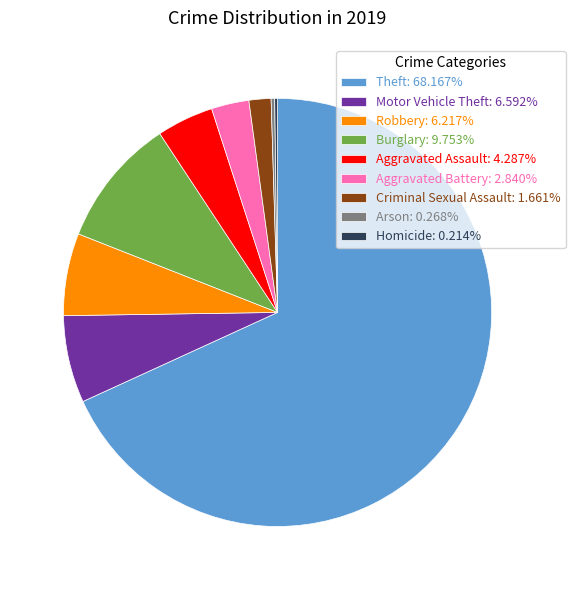

Is Aggravated Assault the majority of the pie?

No